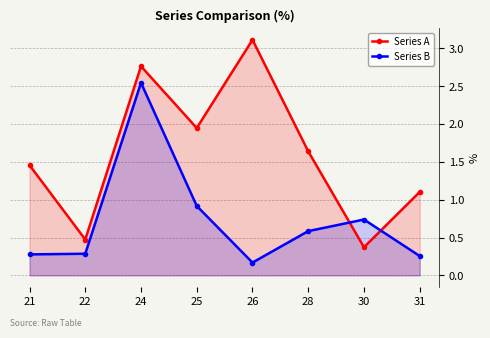

What is the maximum value shown in the chart?

3.1